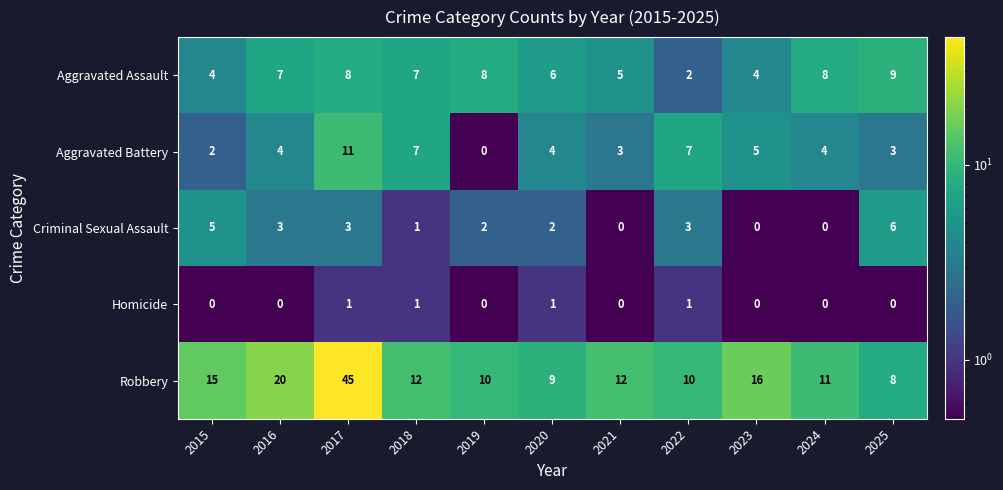

True or false: Criminal Sexual Assault has a value of 5 at 2017.

False